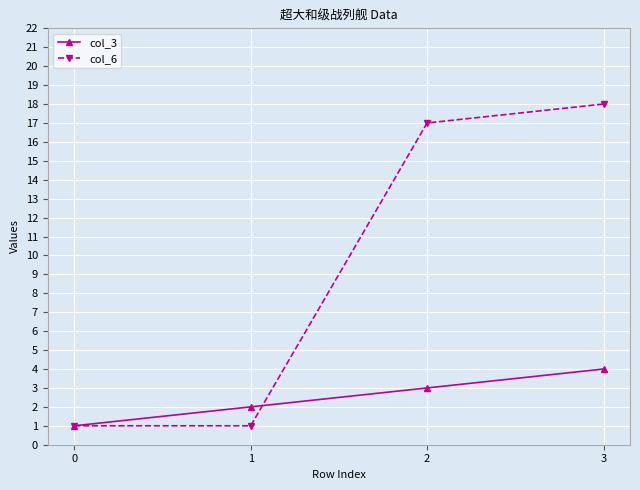

Which series ends up on top after the final intersection of col_3 and col_6?

col_6